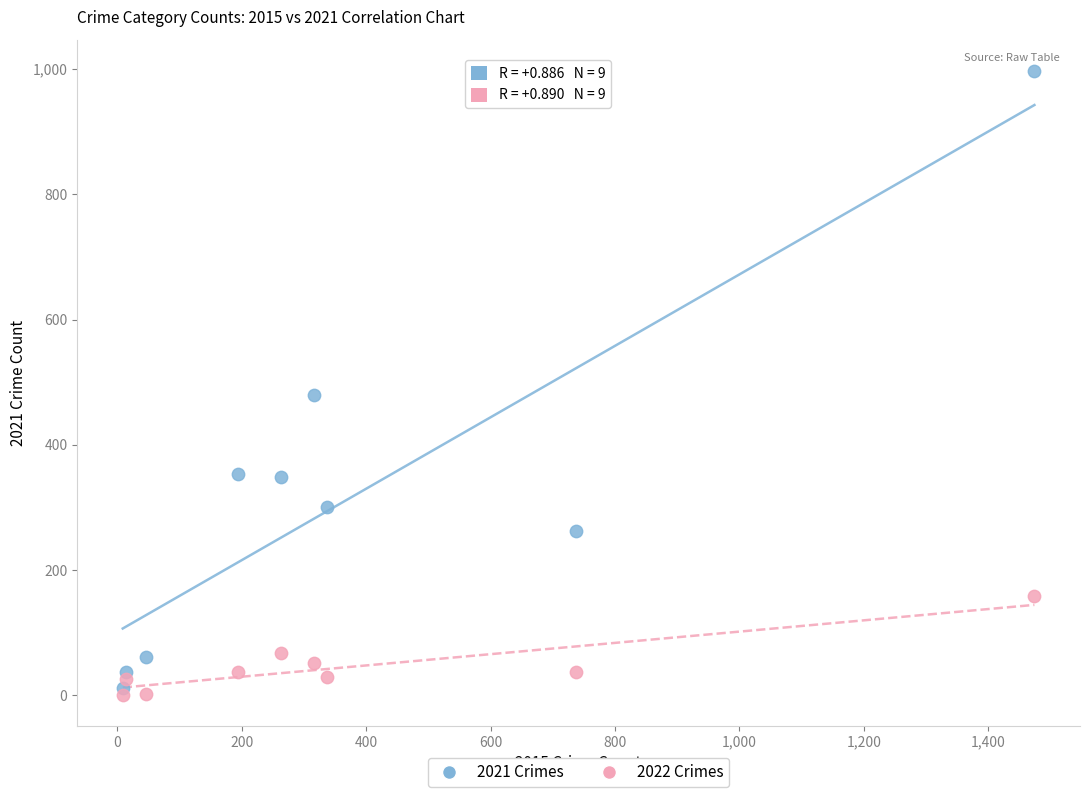

Which series reaches the minimum Y coordinate?

2022 Crimes